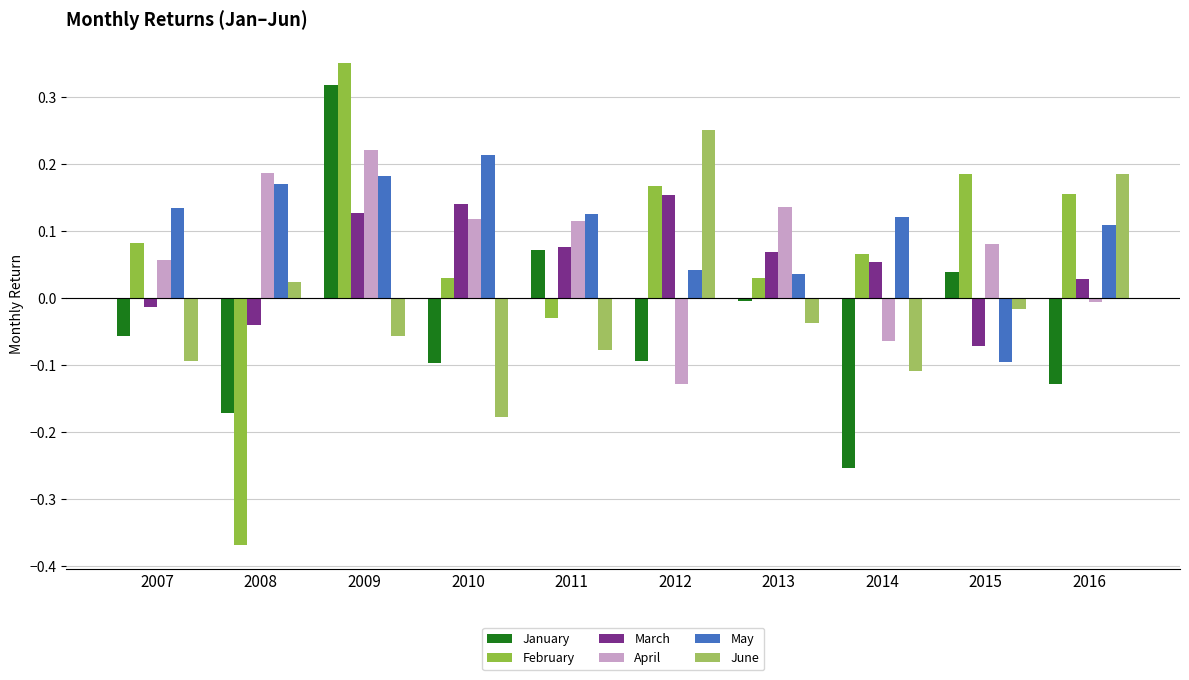

The January series shows 0.3 at 2009. True or false?

True